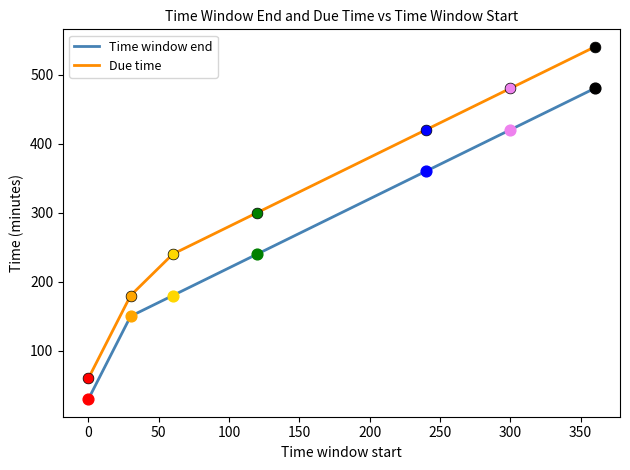

Which series has the largest total across all categories?

Due time